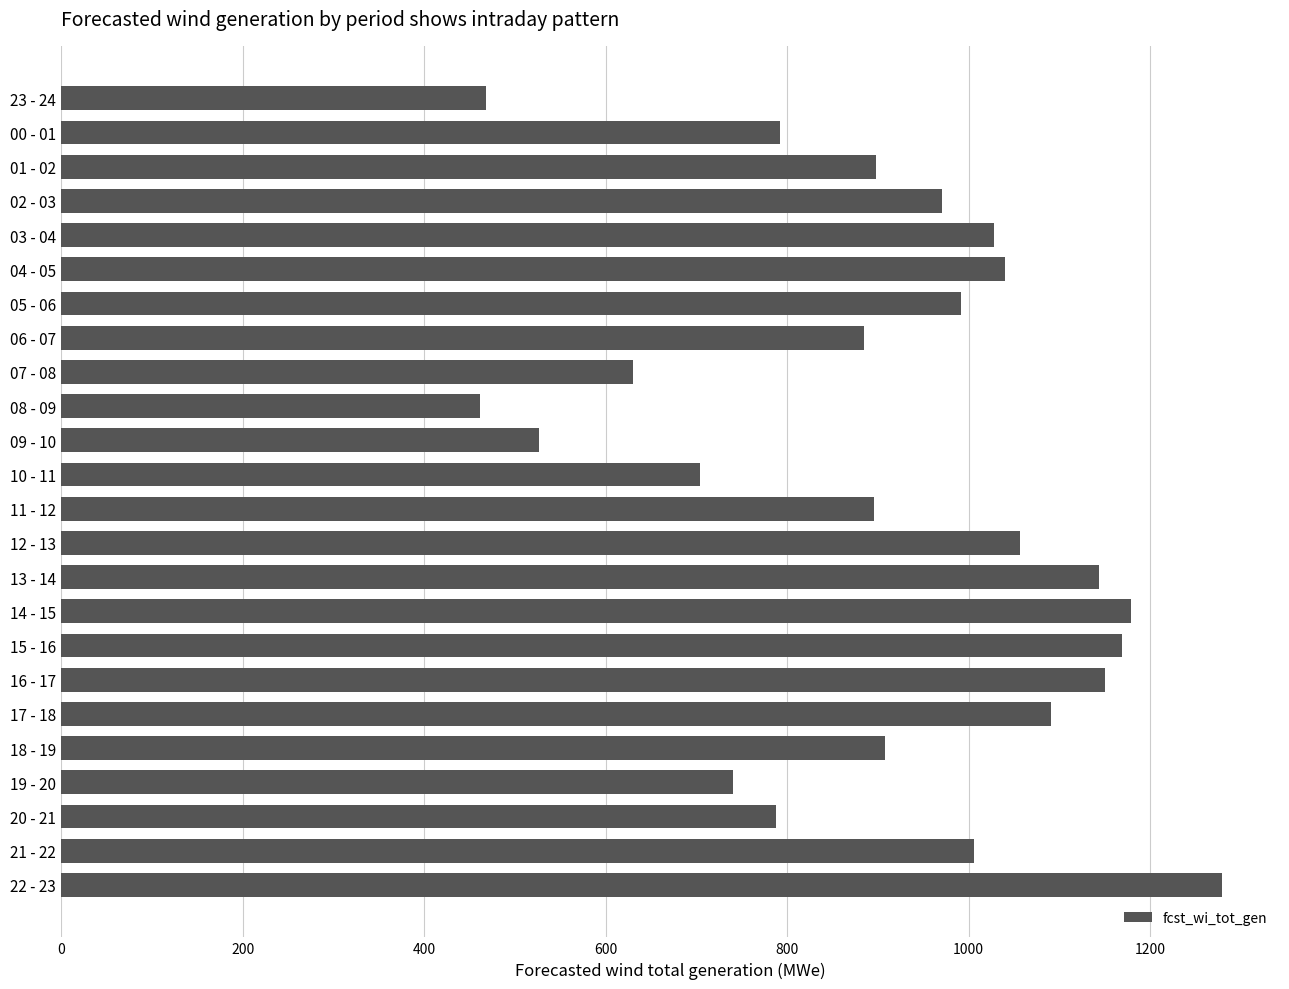

What is the change in value from 23 - 24 to 11 - 12?

+428